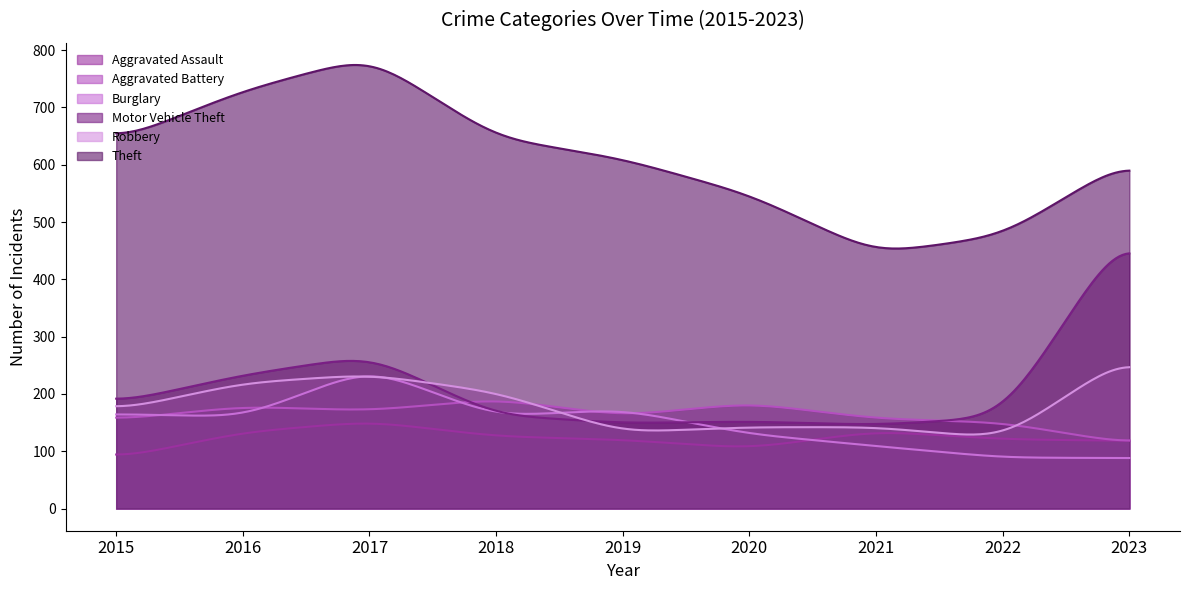

What is the difference between the second highest and second lowest values in the Burglary series?

142.3